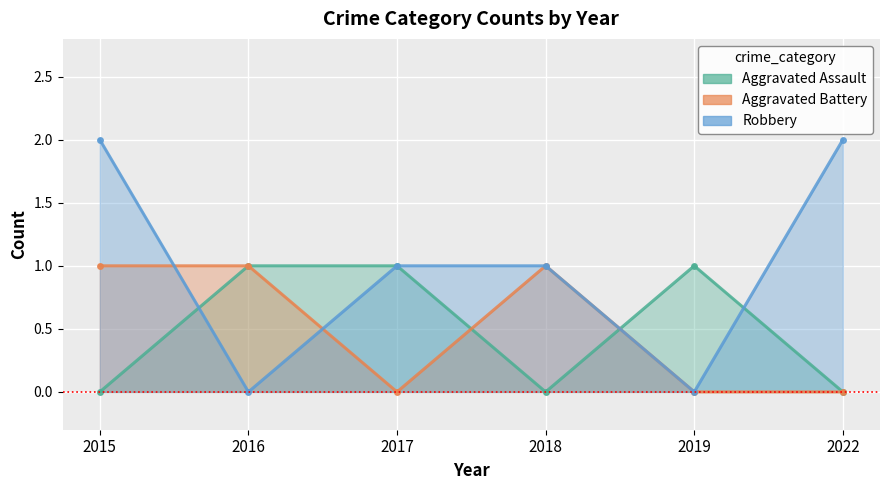

Where is the first local minimum for Aggravated Battery?

2017